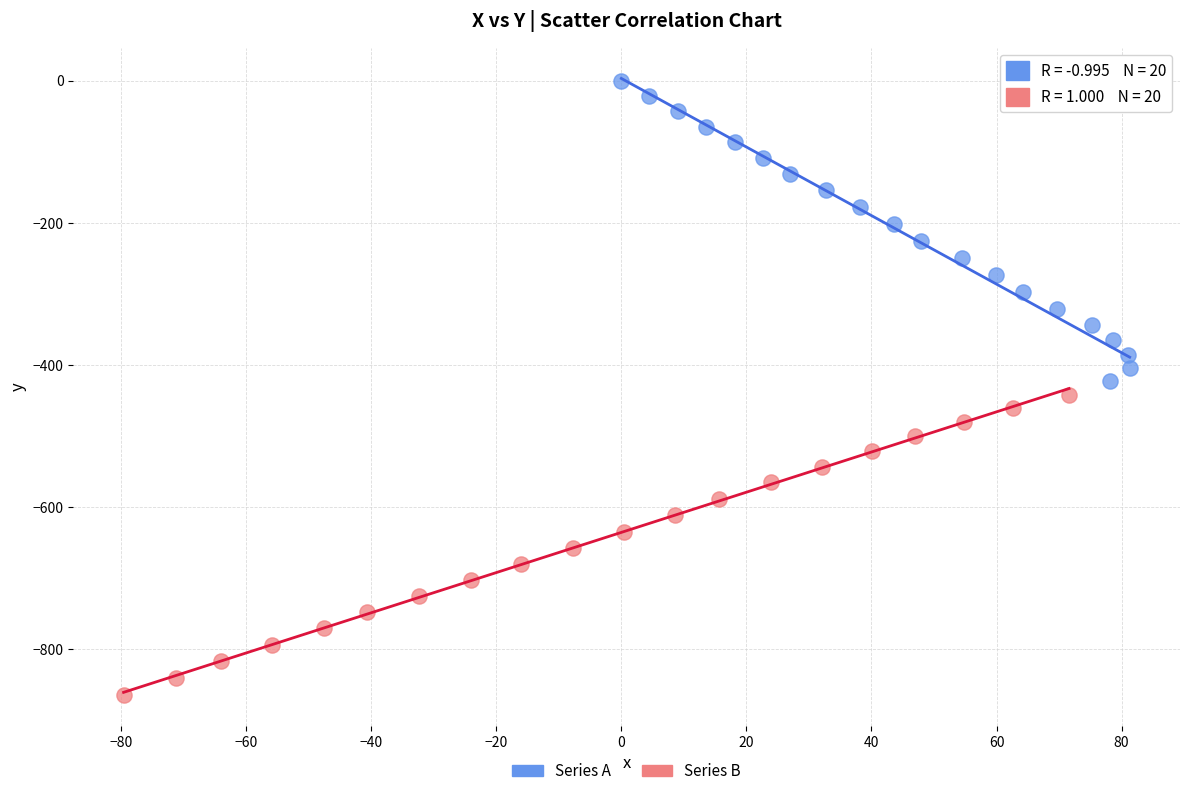

Which series contains the highest Y value?

Series A